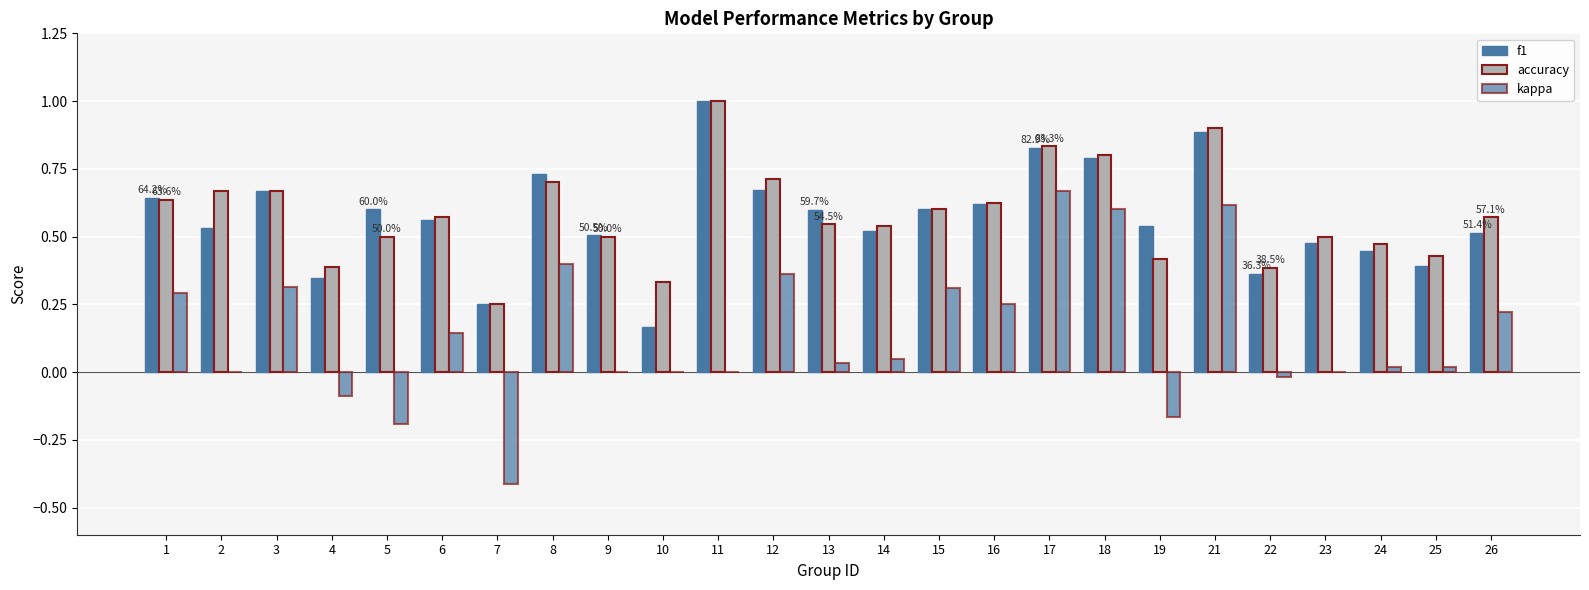

Reading left to right, list all the values displayed in this chart.

f1: 1=0.6	2=0.5	3=0.7	4=0.3	5=0.6	6=0.6	7=0.2	8=0.7	9=0.5	10=0.2	11=1.0	12=0.7	13=0.6	14=0.5	15=0.6	16=0.6	17=0.8	18=0.8	19=0.5	21=0.9	22=0.4	23=0.5	24=0.4	25=0.4	26=0.5
accuracy: 1=0.6	2=0.7	3=0.7	4=0.4	5=0.5	6=0.6	7=0.2	8=0.7	9=0.5	10=0.3	11=1.0	12=0.7	13=0.5	14=0.5	15=0.6	16=0.6	17=0.8	18=0.8	19=0.4	21=0.9	22=0.4	23=0.5	24=0.5	25=0.4	26=0.6
kappa: 1=0.3	2=0.0	3=0.3	4=-0.1	5=-0.2	6=0.1	7=-0.4	8=0.4	9=0.0	10=0.0	11=0.0	12=0.4	13=0.0	14=0.0	15=0.3	16=0.2	17=0.7	18=0.6	19=-0.2	21=0.6	22=-0.0	23=0.0	24=0.0	25=0.0	26=0.2